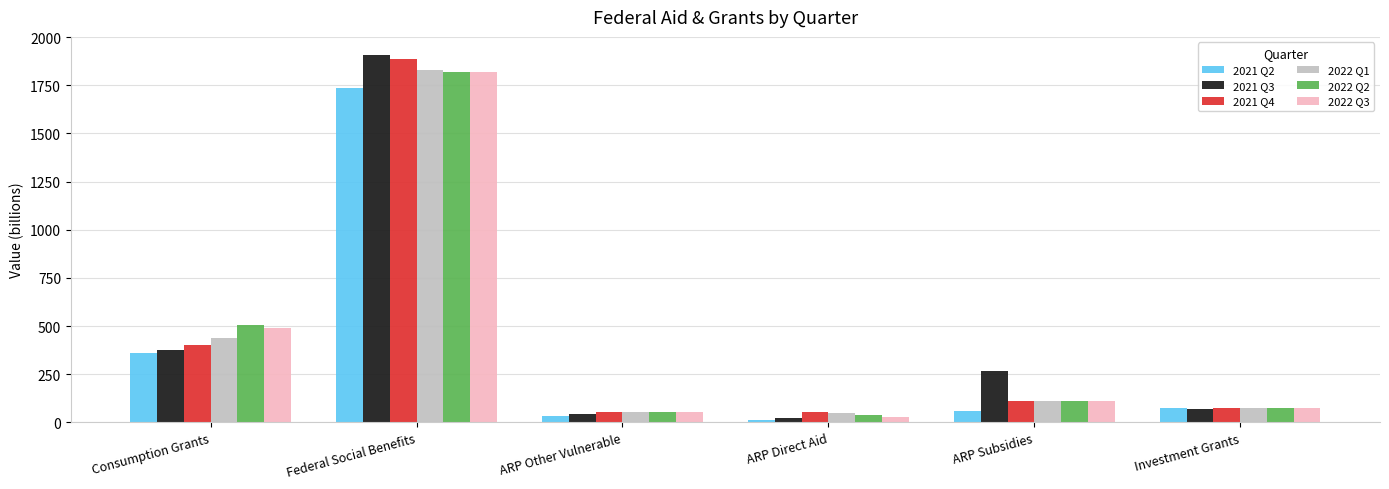

How many values in the 2022 Q2 series are below 110?

3